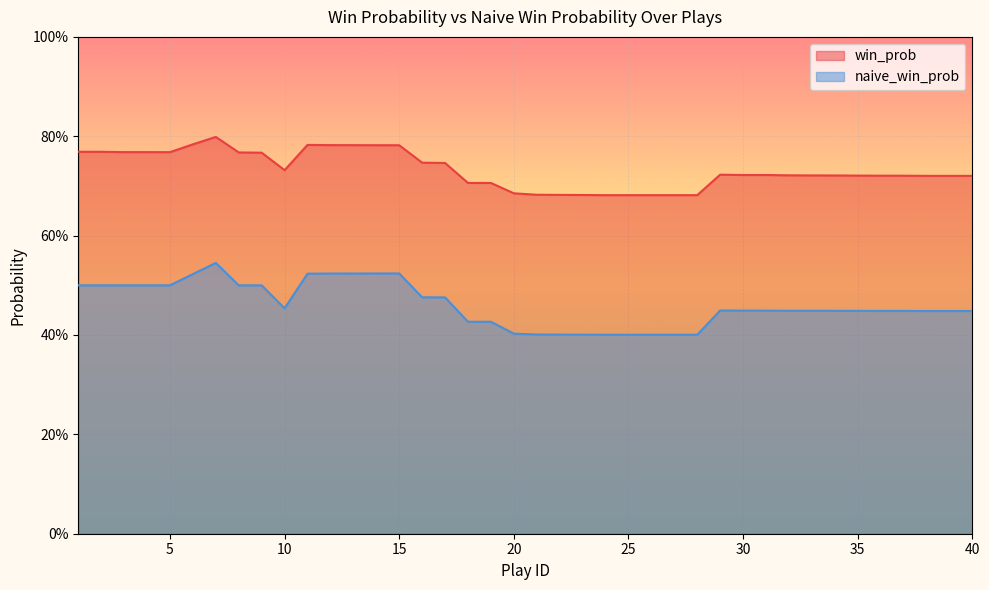

What is the lowest value of the win_prob series?

0.7